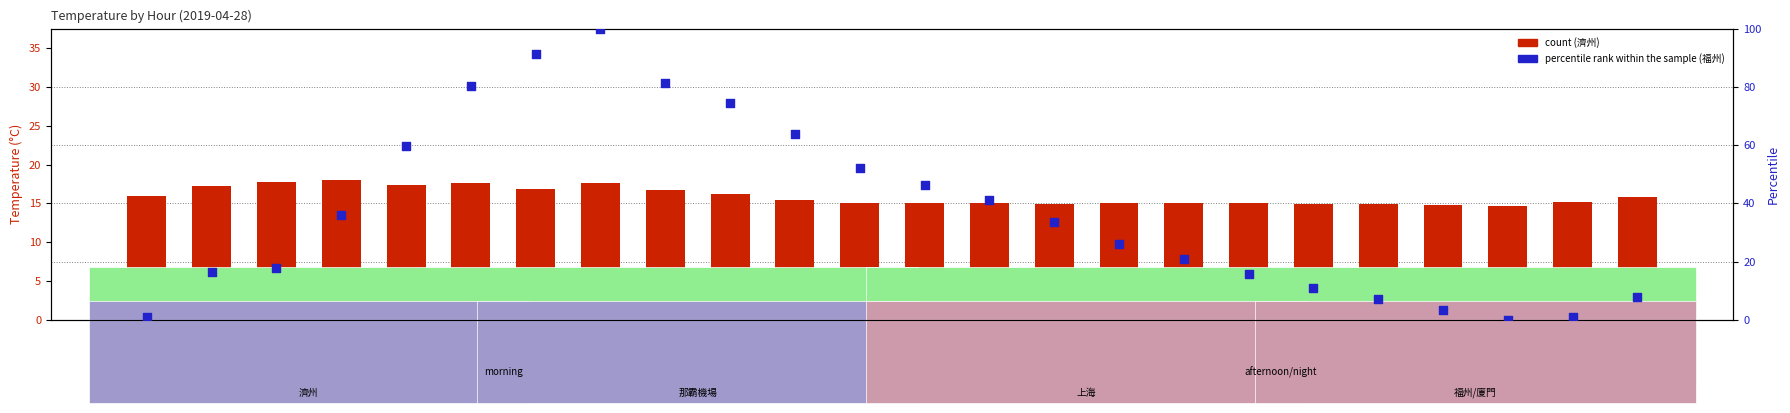

Which series contains the lowest Y value?

percentile rank within the sample (福州)